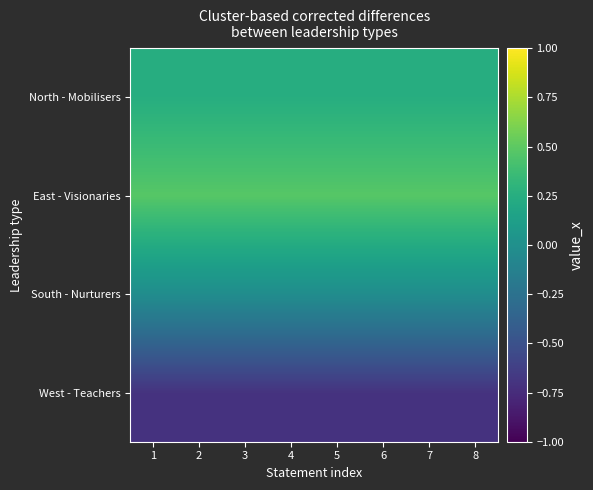

At which category does the chart reach its minimum across all series?

1